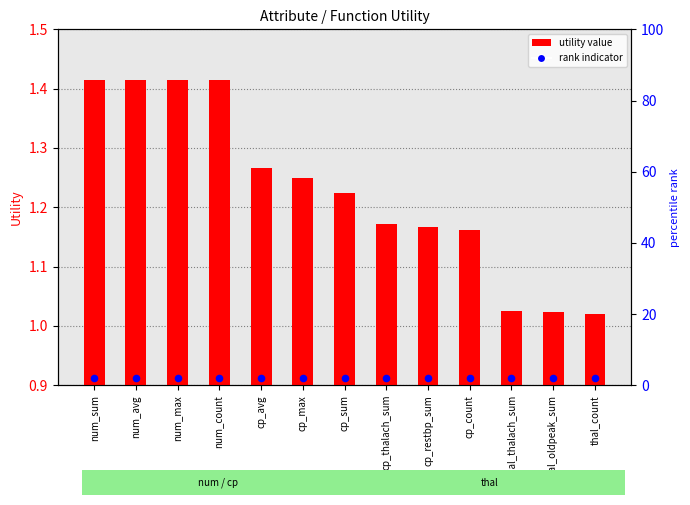

Is the value of utility value at num_count greater than the value of rank indicator at num_avg?

No